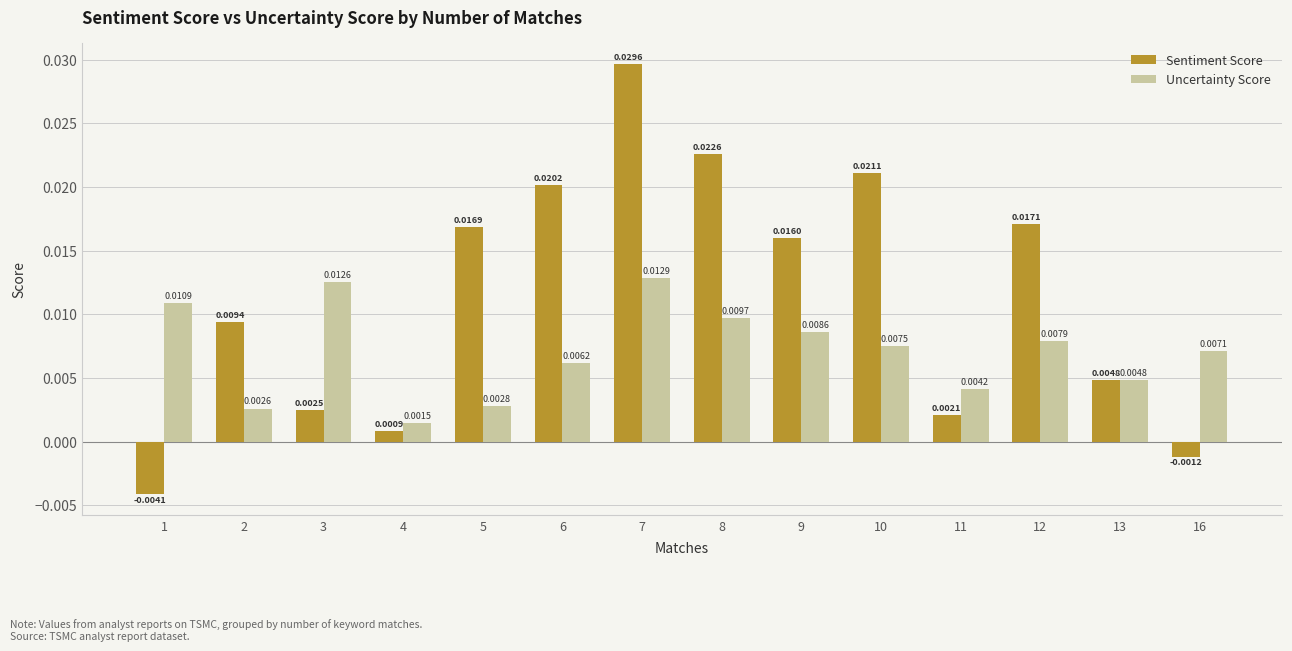

At 2, list the series in order from largest to smallest.

Sentiment Score, Uncertainty Score